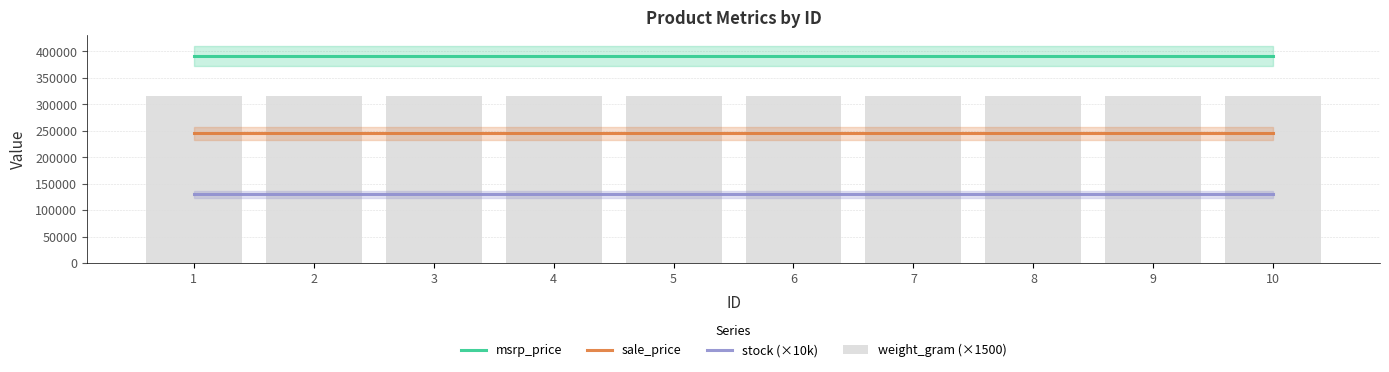

Read the sale_price value at 5.

245000